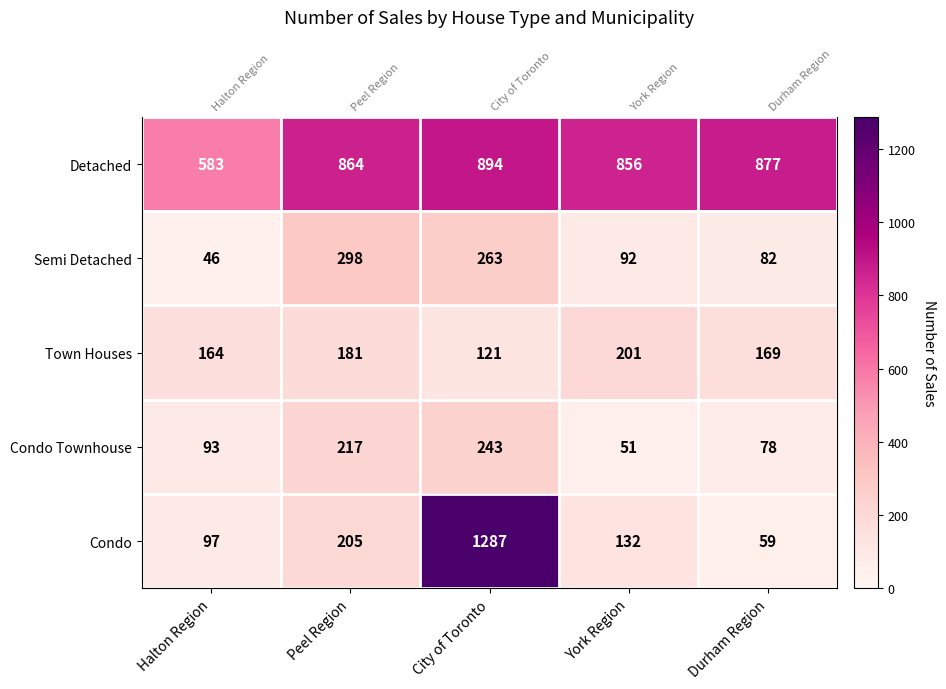

List the labels in order of Condo Townhouse value, largest first.

City of Toronto, Peel Region, Halton Region, Durham Region, York Region